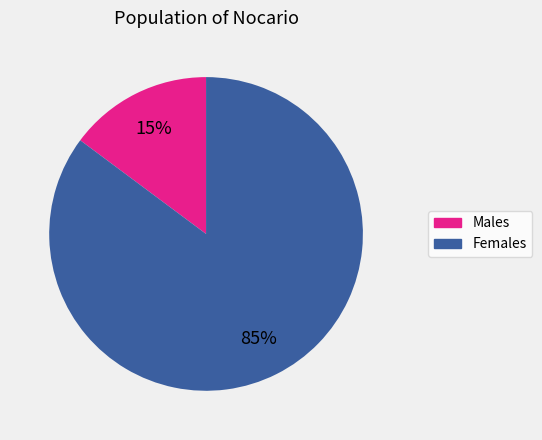

Is there any slice that represents more than half of the pie?

Yes